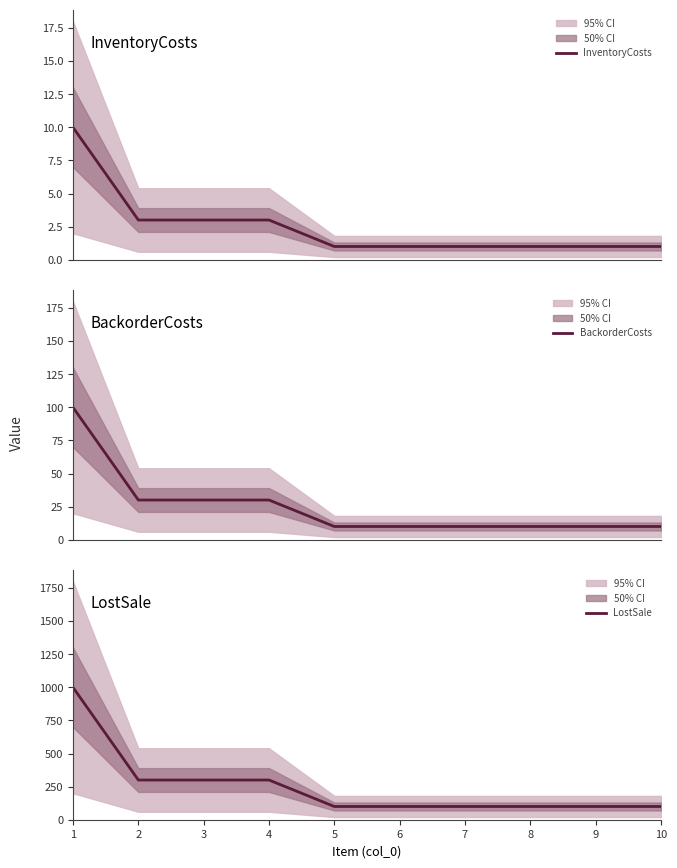

Is this an area chart (filled region under the line)?

No